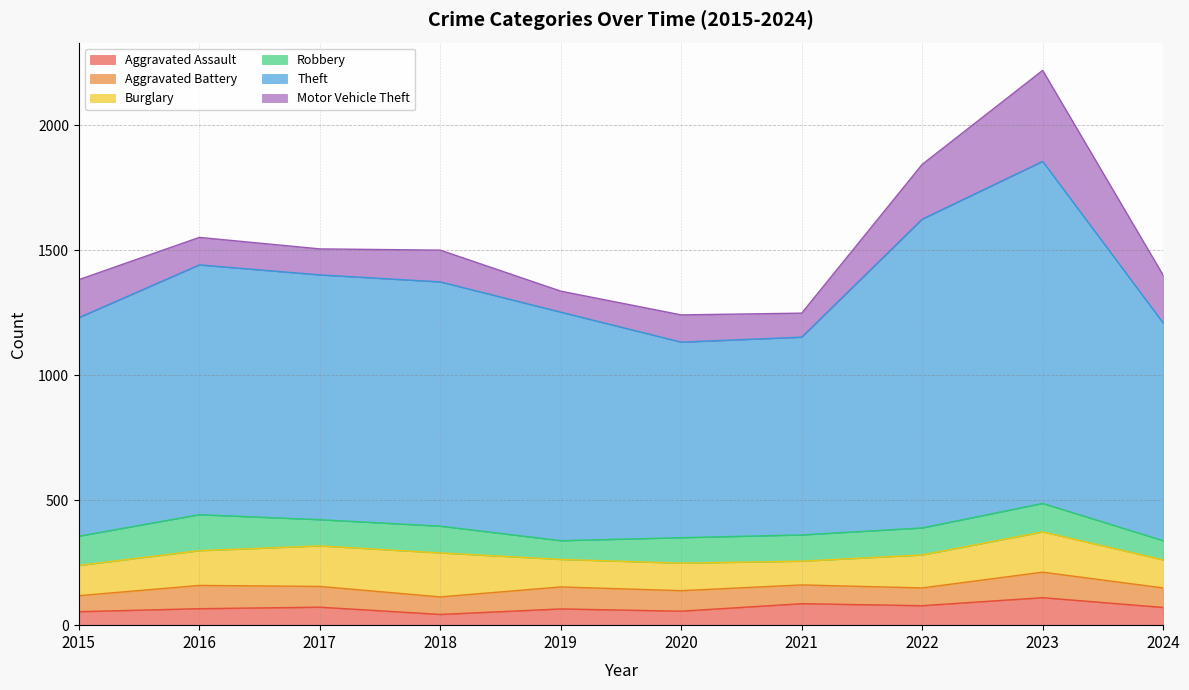

Does the chart have visible grid lines?

Yes